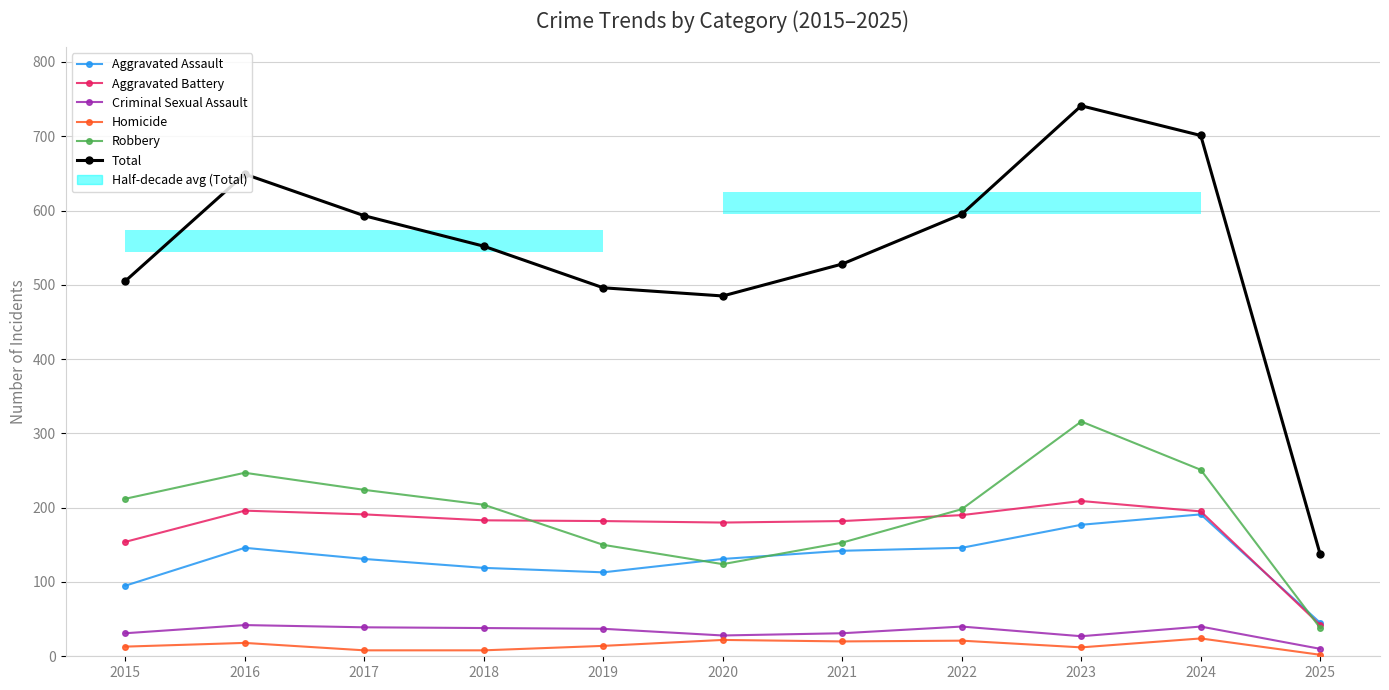

What is the difference between the Robbery values at 2020 and 2024?

127